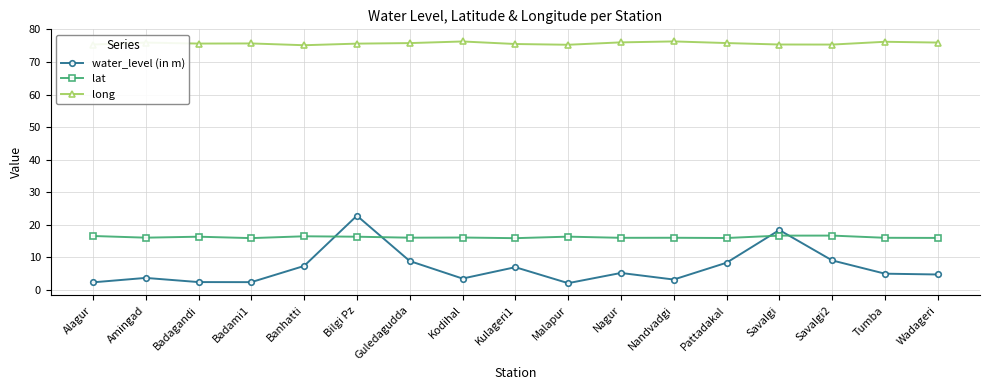

What is the difference between the maximum and minimum values in the water_level (in m) series?

20.7